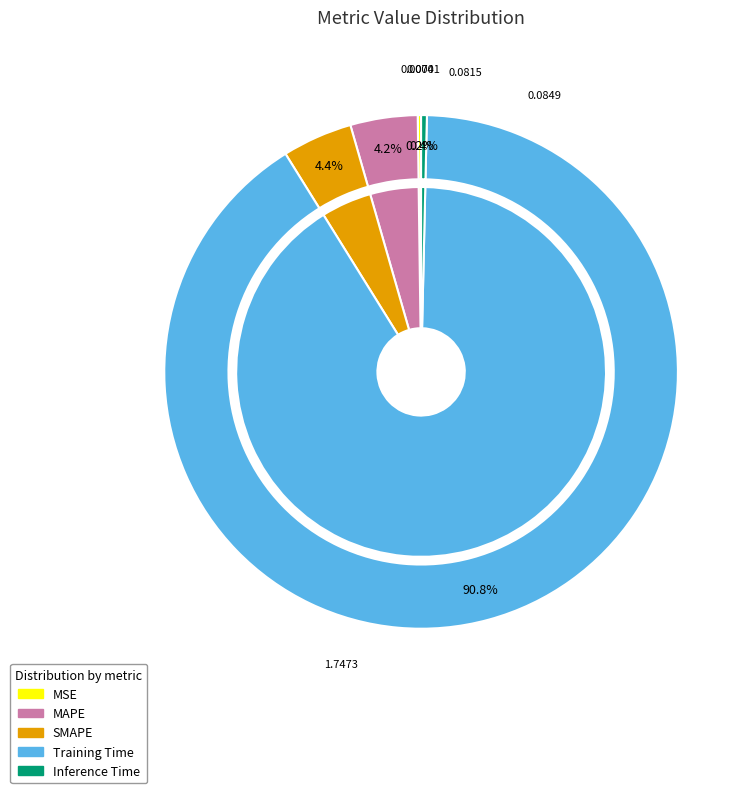

To the nearest percent, what is the difference between the largest and smallest slice percentages?

91%